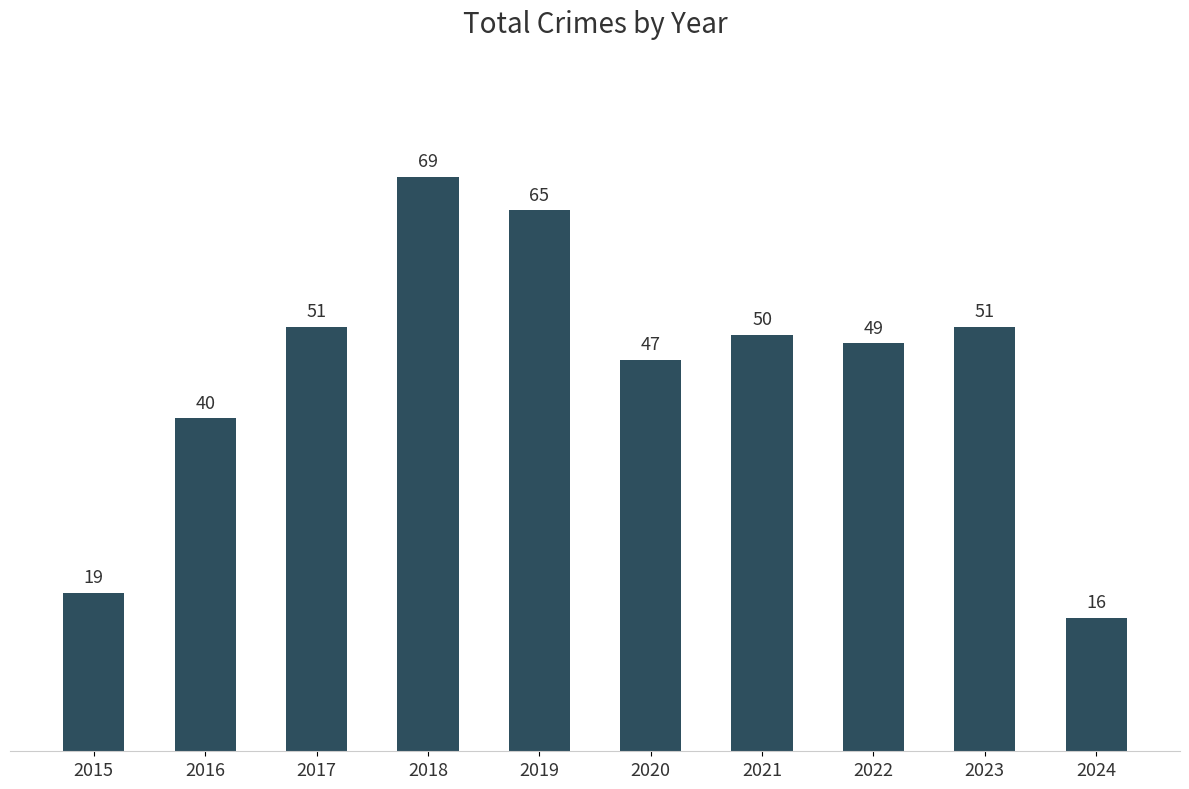

What is the value of the 3rd bar from the left?

51